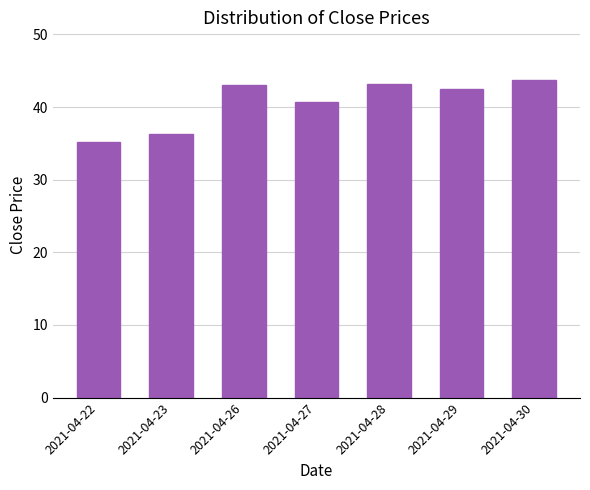

What is the value of the 4th bar from the left?

40.7